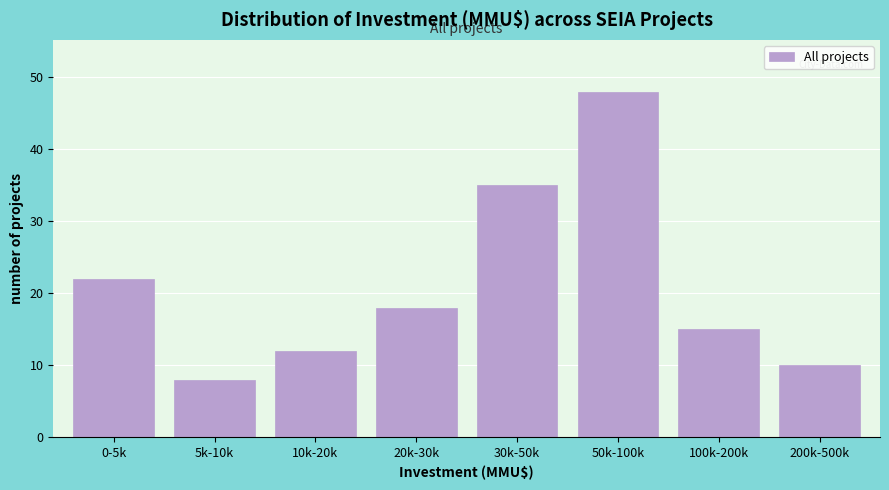

Reading right to left, extract all data points from this chart.

10	15	48	35	18	12	8	22